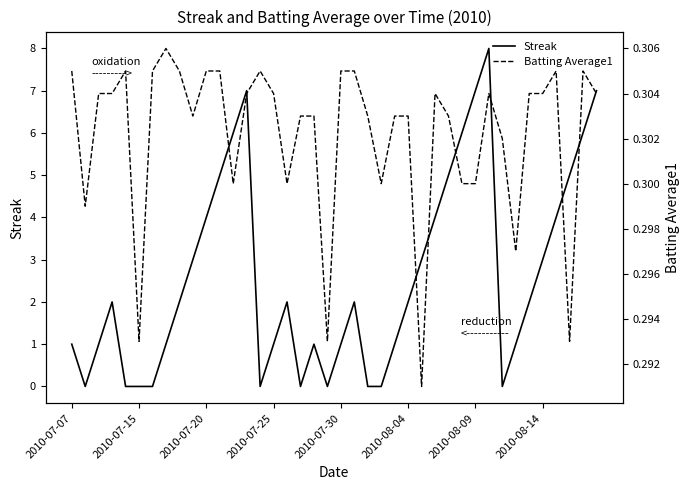

Does the chart have visible grid lines?

No